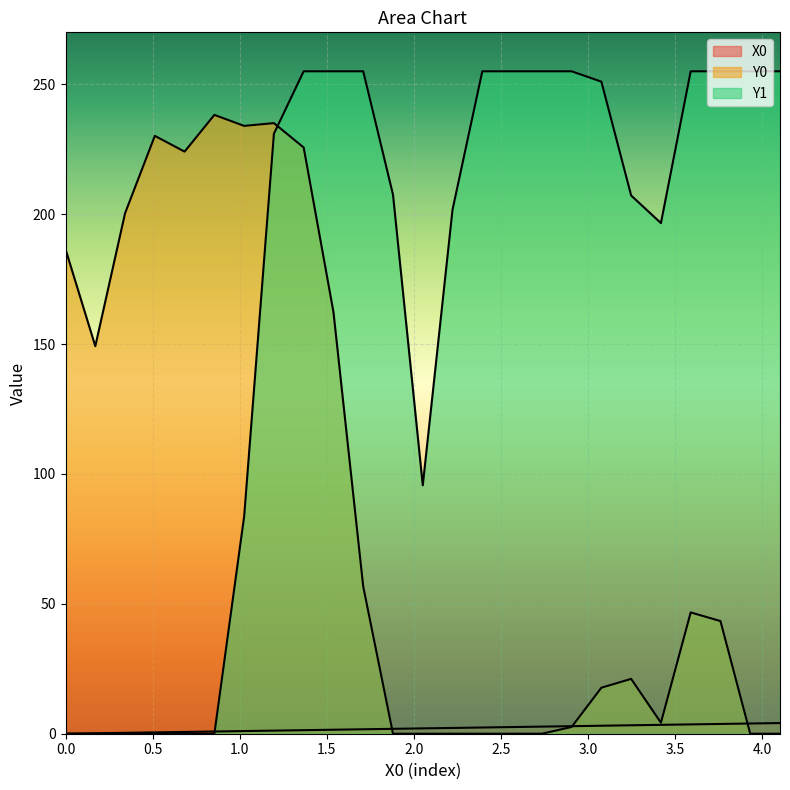

How many values in the Y1 series are below 230?

12